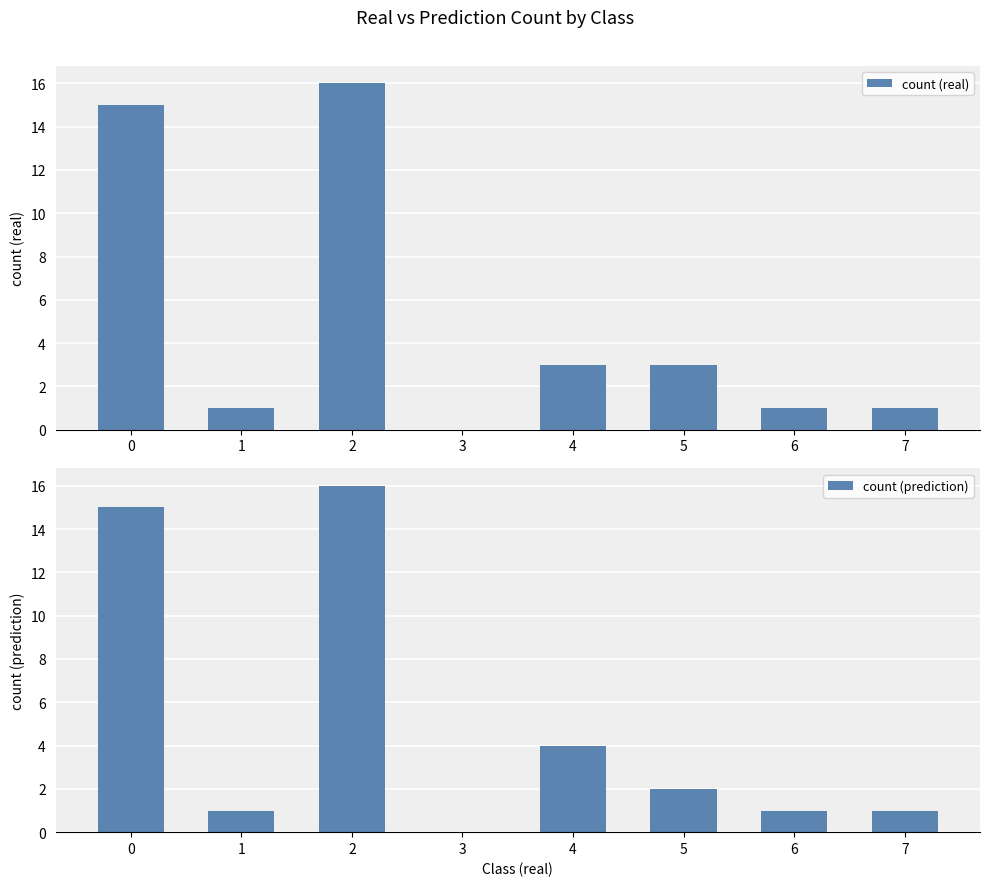

Is it true that count (prediction) equals 5 at 3?

False